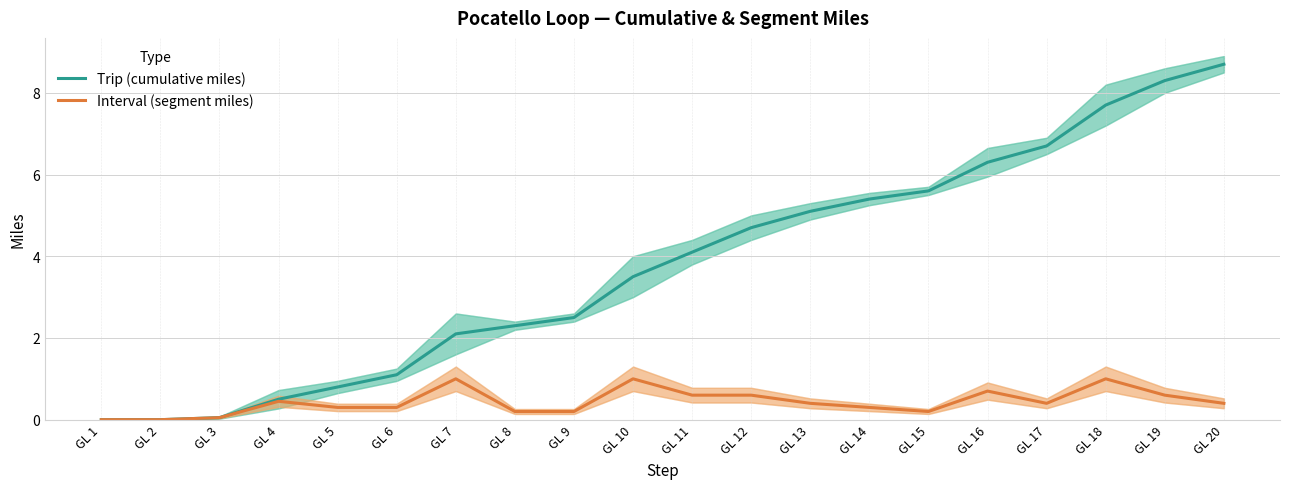

Does the chart display data point markers on the line(s)?

No